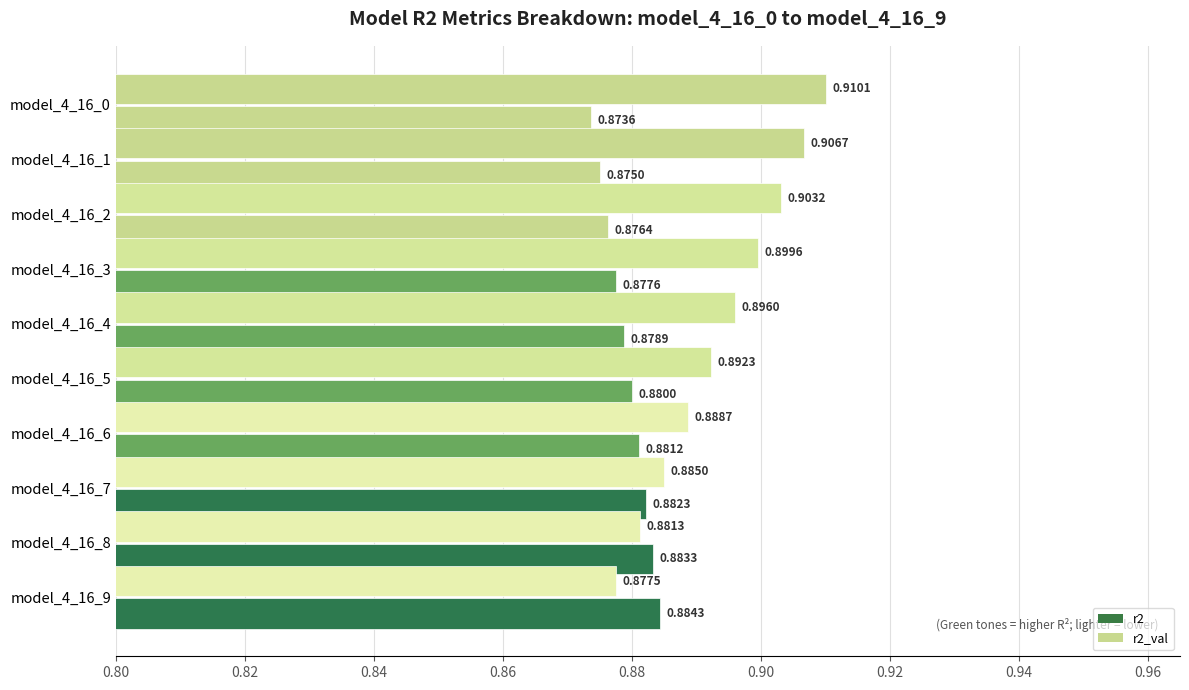

How many data points does each series have?

10